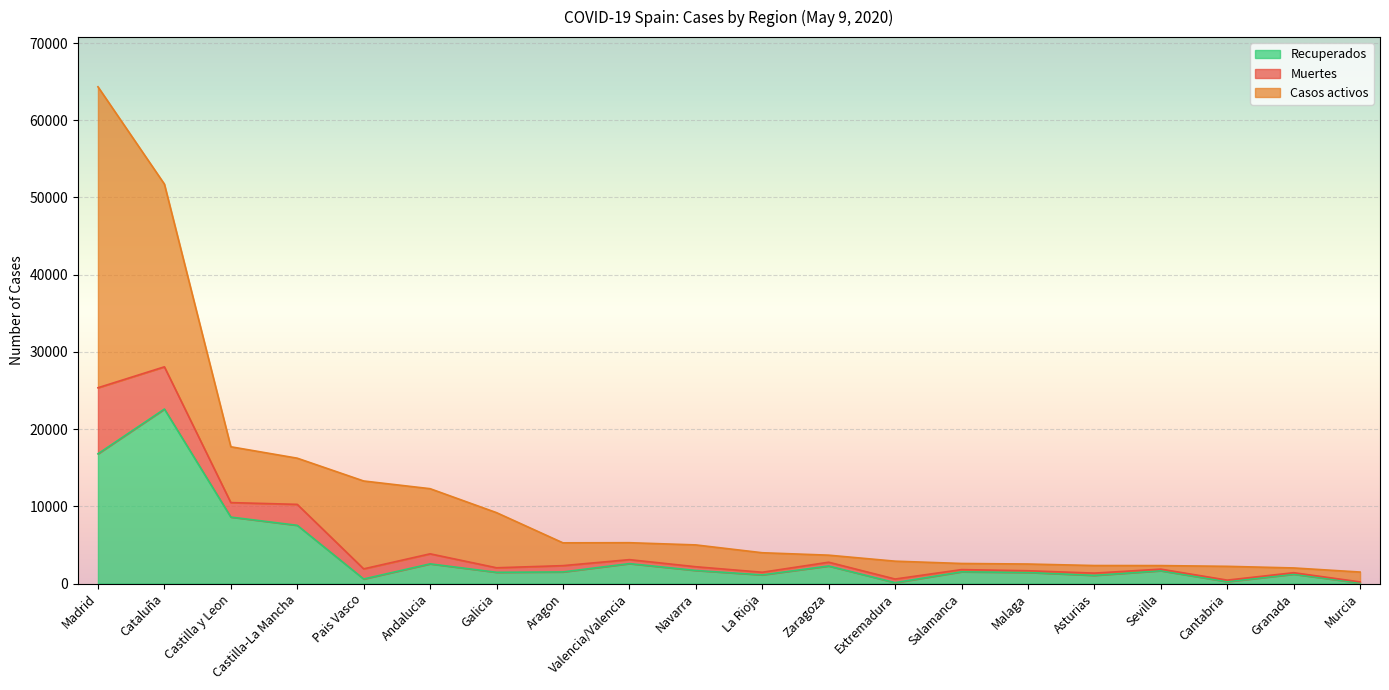

The value of Recuperados at Madrid is 29853. True or false?

False